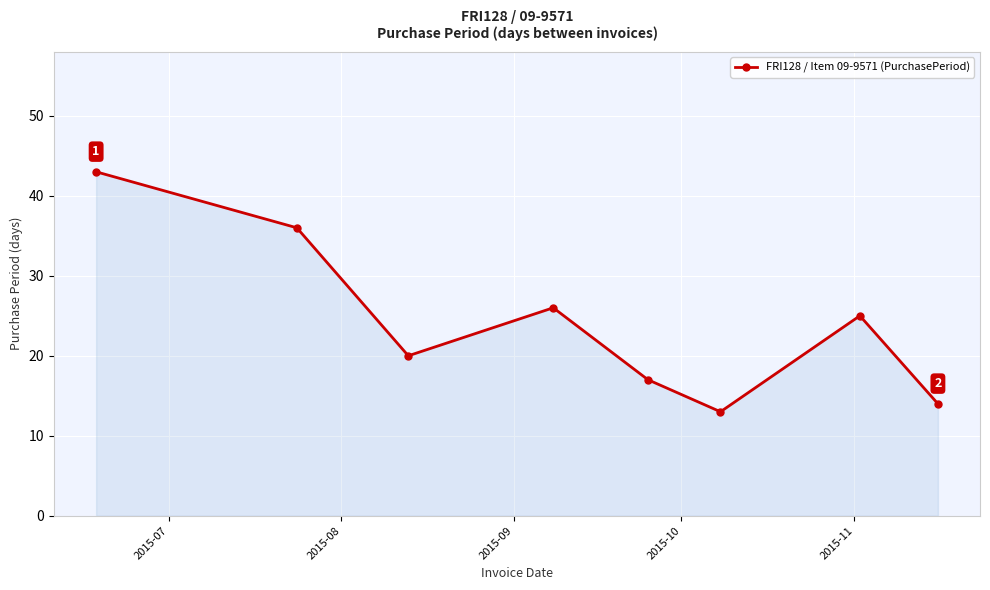

True or false: there are more than 2 points higher than both neighbors.

False